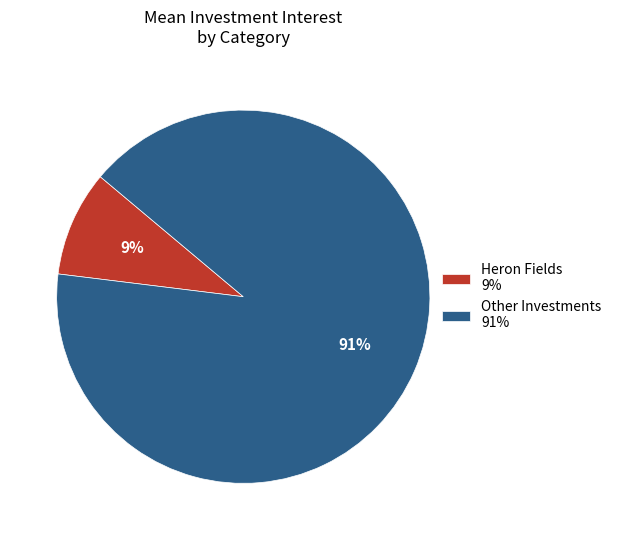

The Other Investments 91% slice represents 79% of the pie. True or false?

False